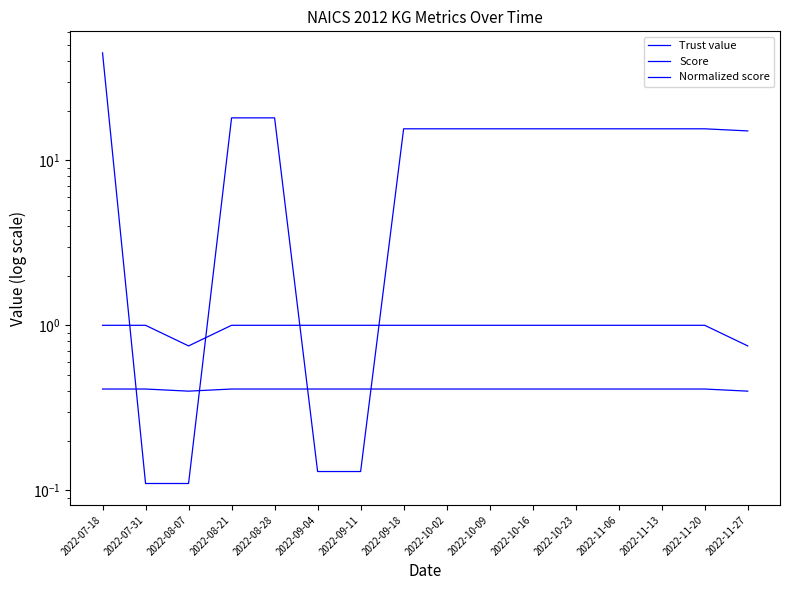

How many data points does each series have?

16